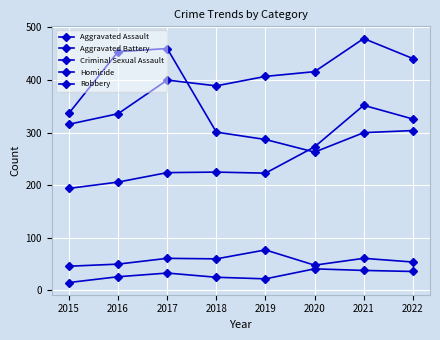

Where does the Homicide series first go above 33?

2020